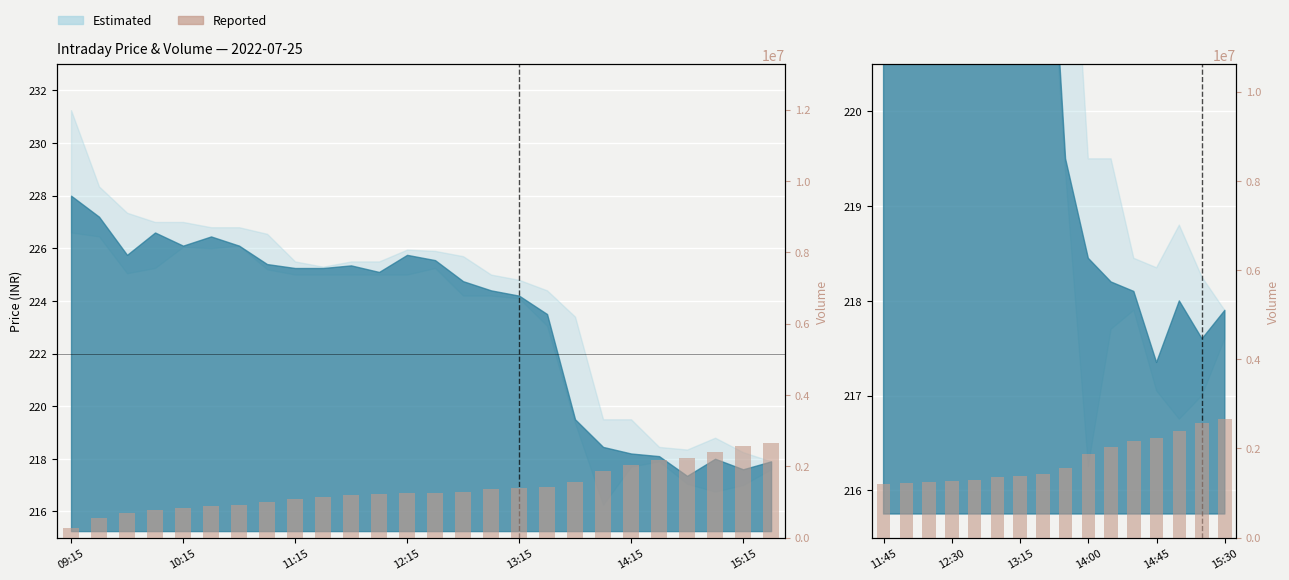

Does the chart contain any negative values?

No